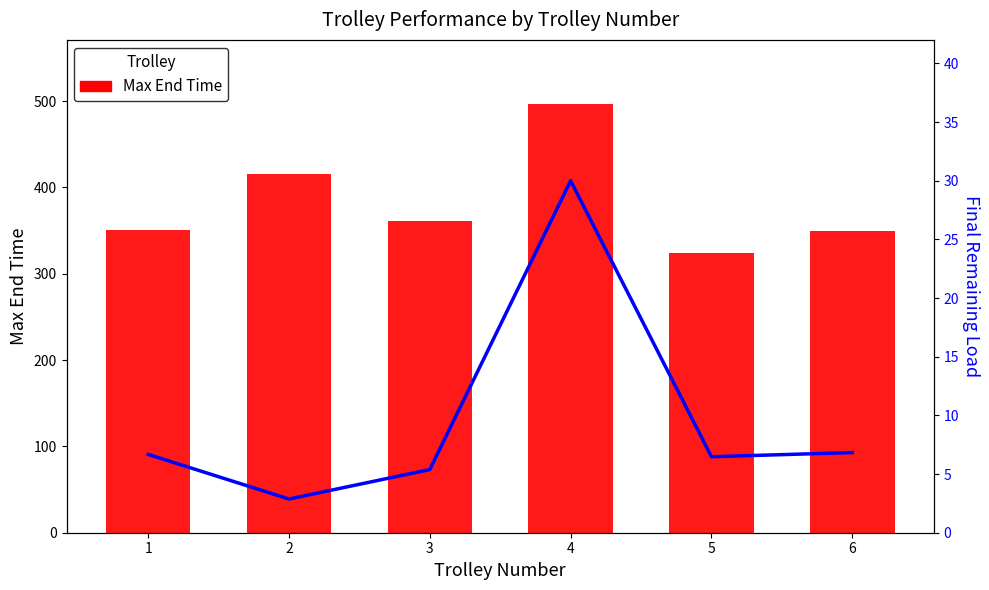

How many data points does each series have?

6